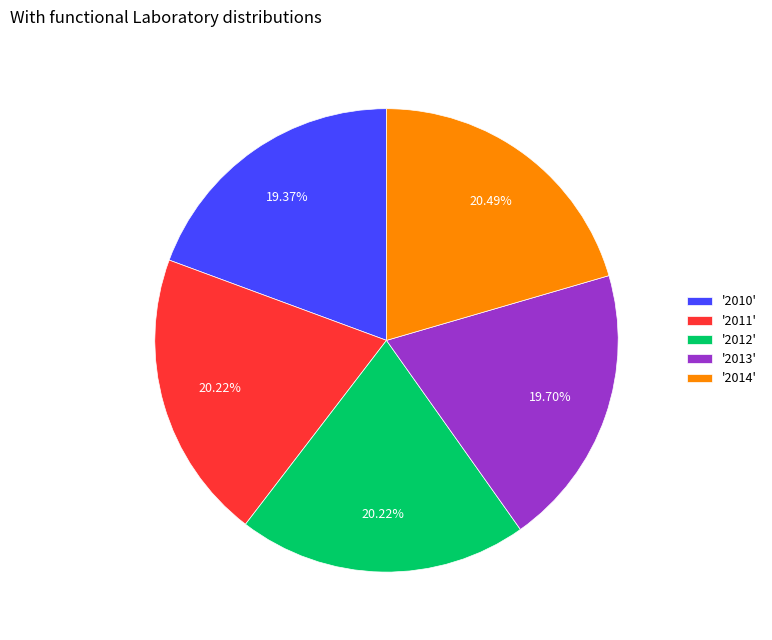

Which has a higher value, '2010' or '2012'?

'2012'